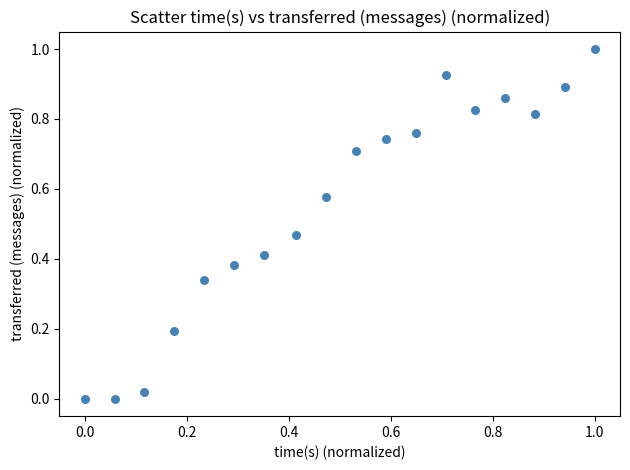

What is the range of Y values (max minus min)?

1.0